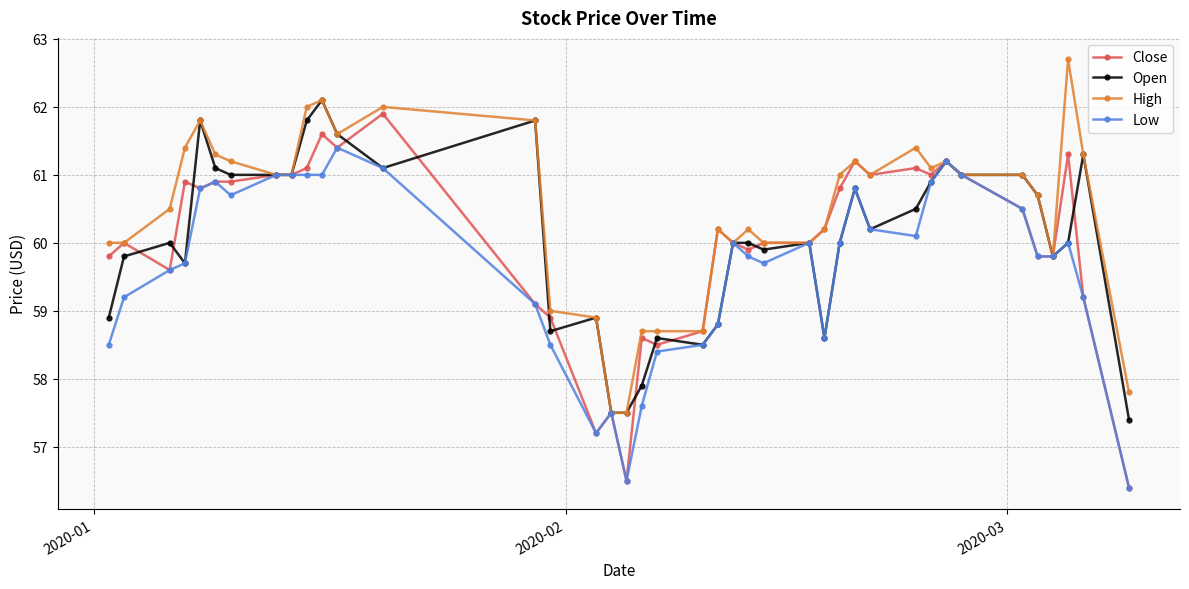

What is the greatest value displayed?

62.7